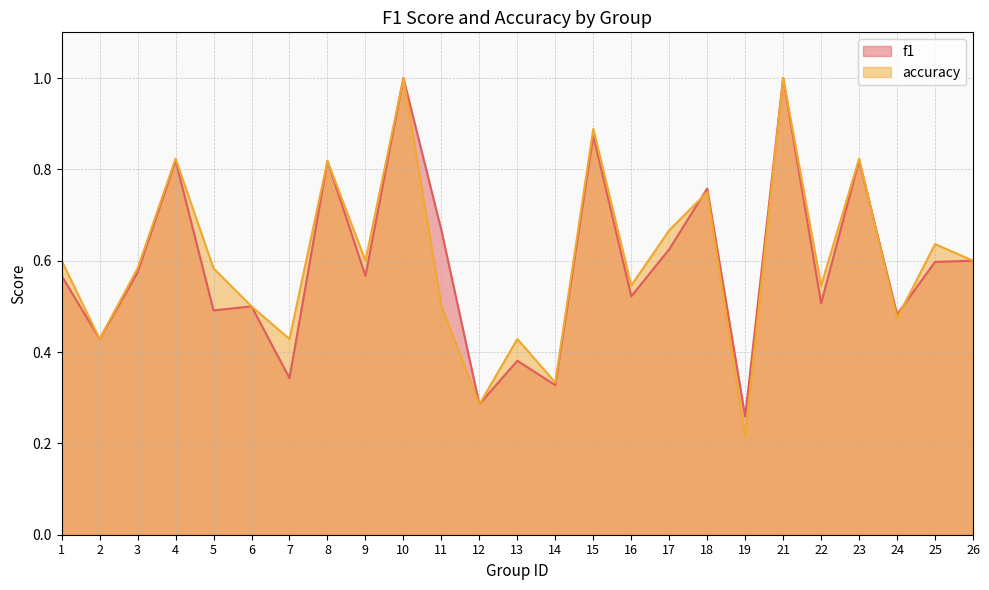

Rank the series by their average value, from lowest to highest.

f1, accuracy